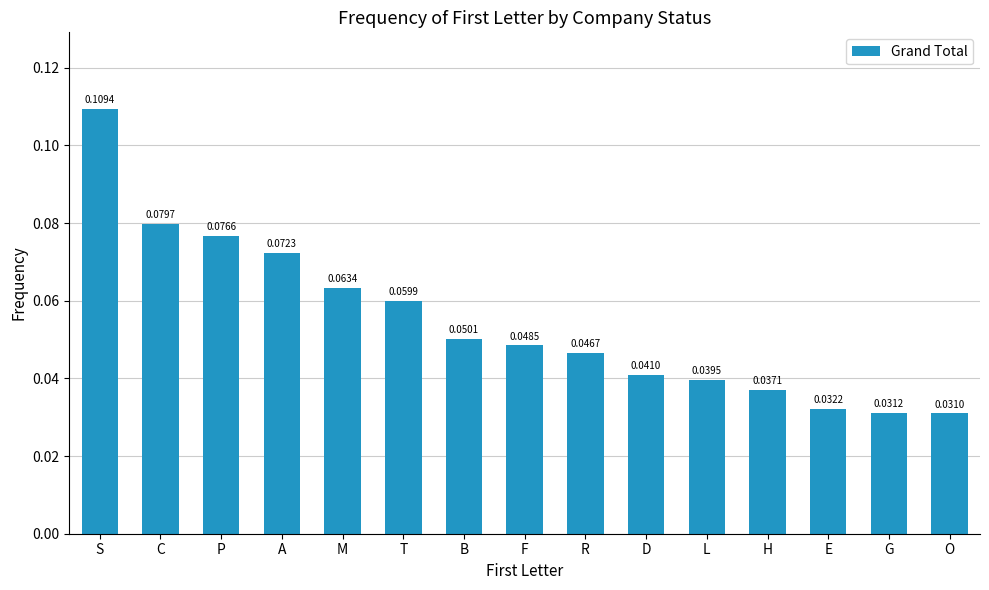

Which category has the lowest value across all series?

O